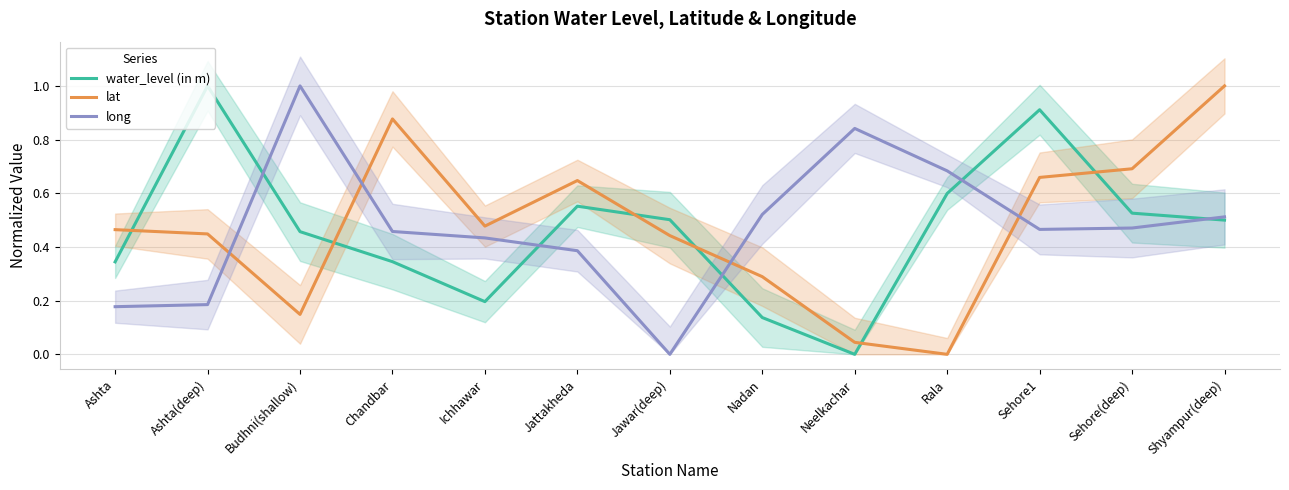

The long series shows 0.5 at Nadan. True or false?

True